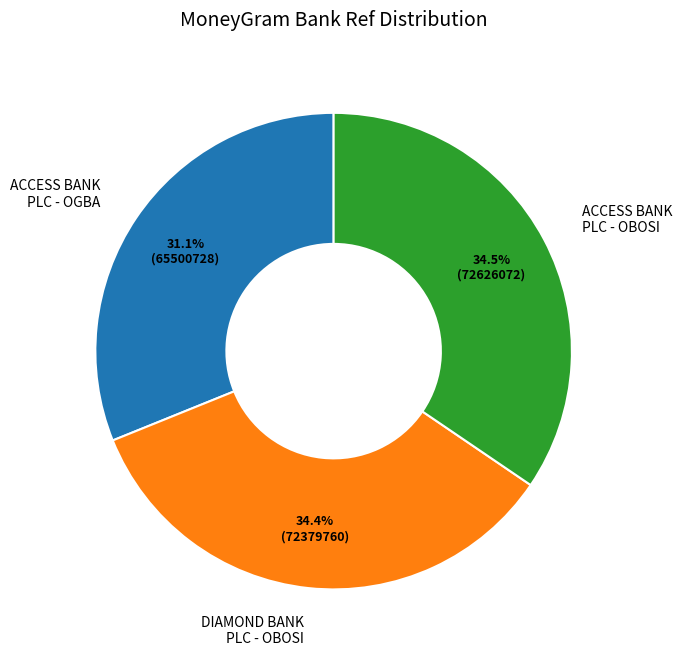

To the nearest percent, what is the difference between the largest and smallest slice percentages?

3%